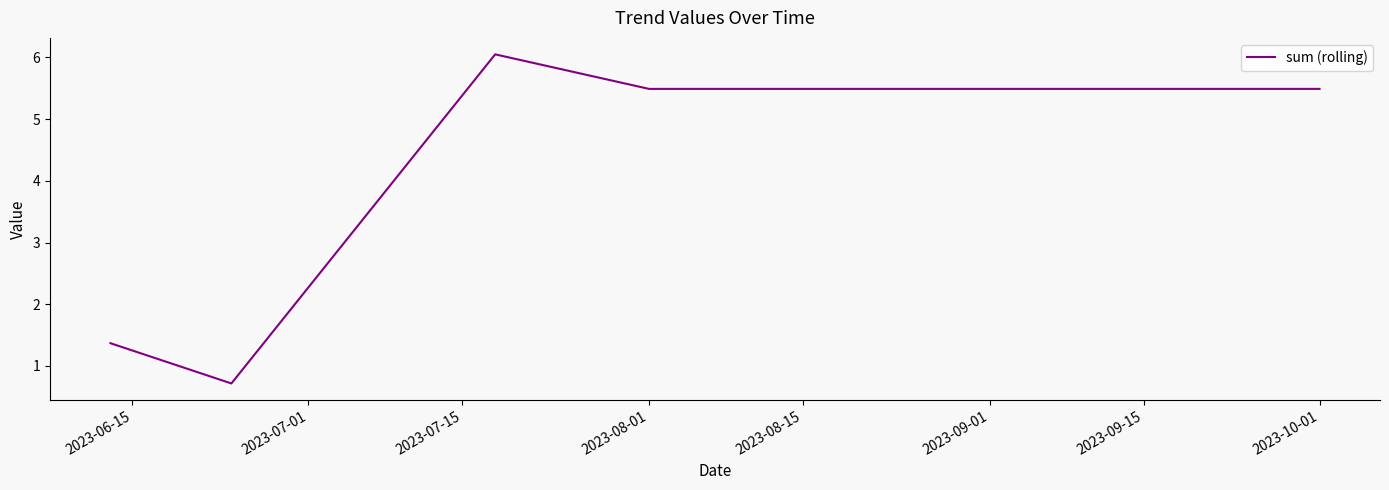

What is the smallest value displayed?

0.7